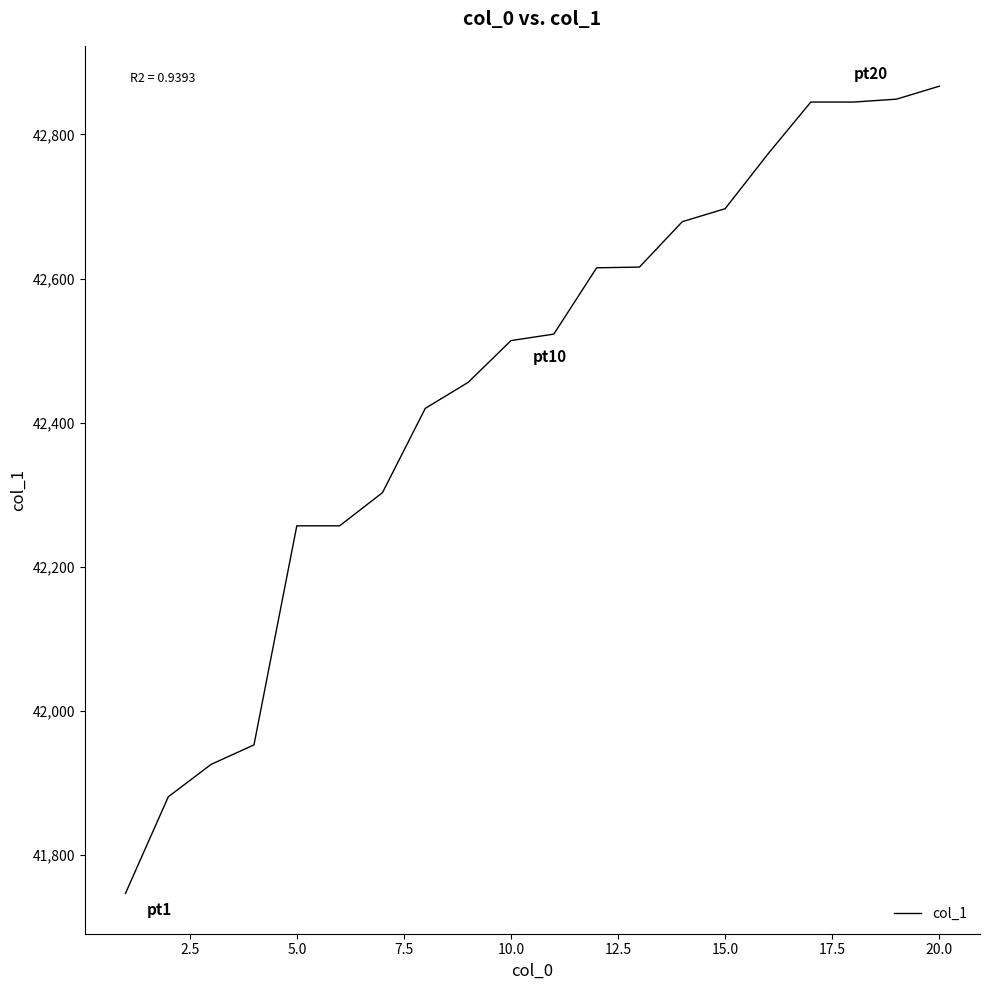

What is the difference between the maximum and minimum values?

1120